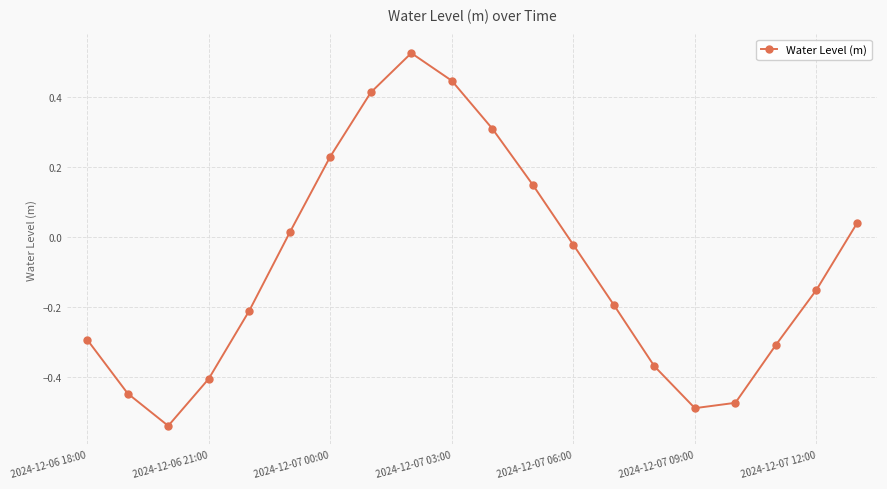

How many values are below 0?

12